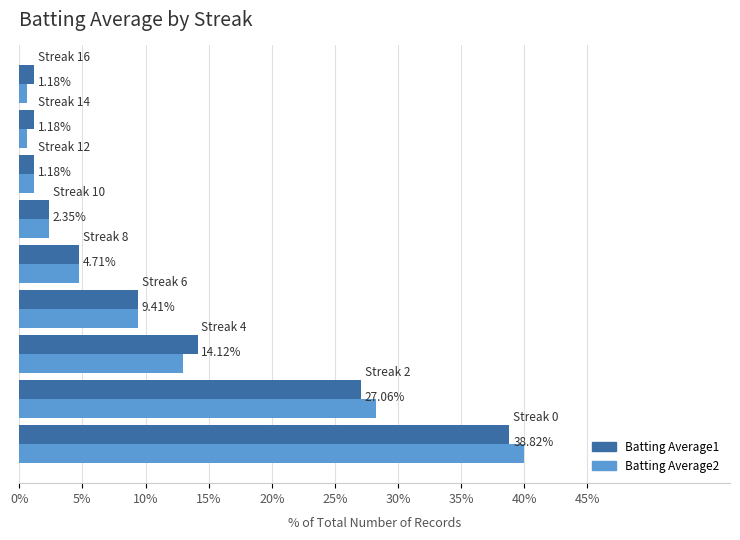

Count the number of categories in the chart.

9